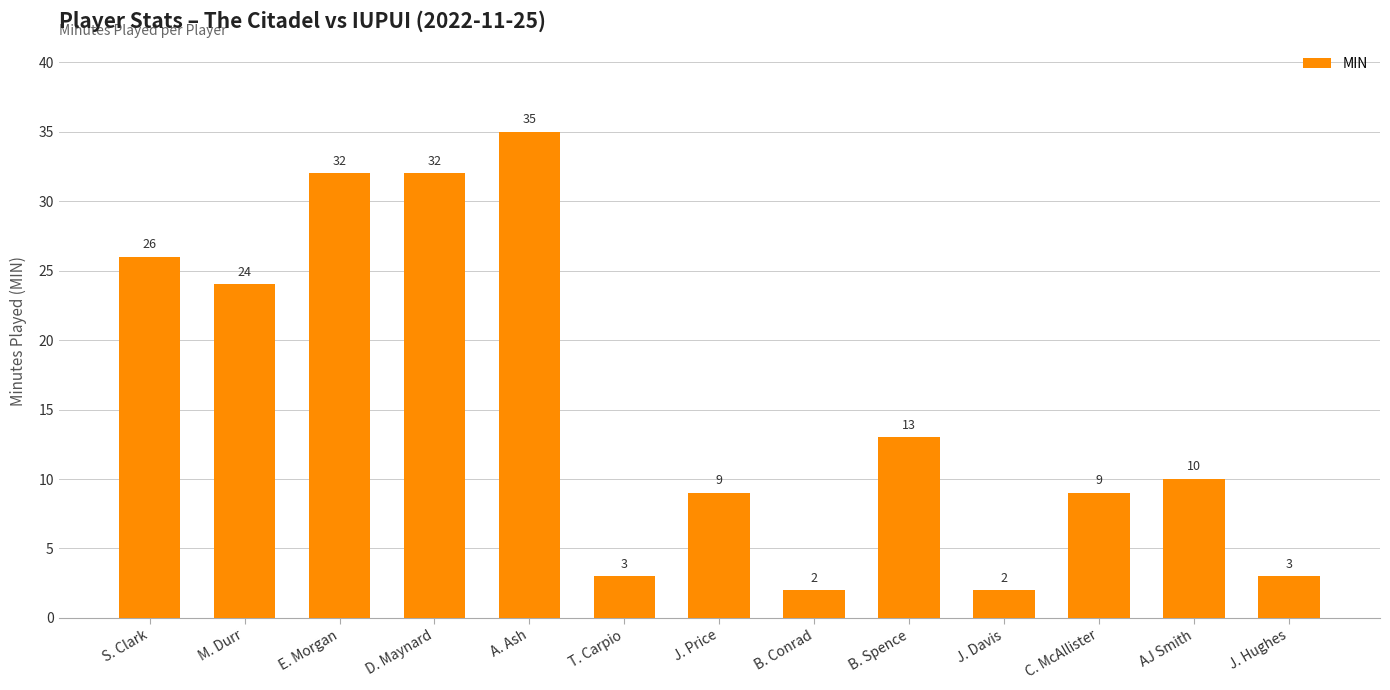

Reading left to right, list all the values displayed in this chart.

26	24	32	32	35	3	9	2	13	2	9	10	3